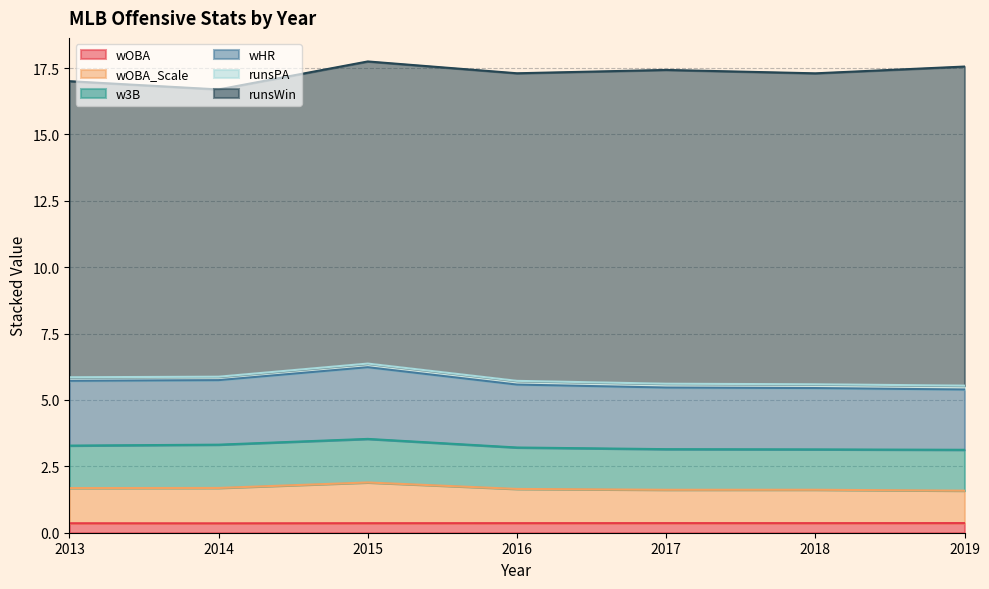

Rank the categories by wOBA_Scale value from lowest to highest.

2019, 2017, 2018, 2016, 2013, 2014, 2015